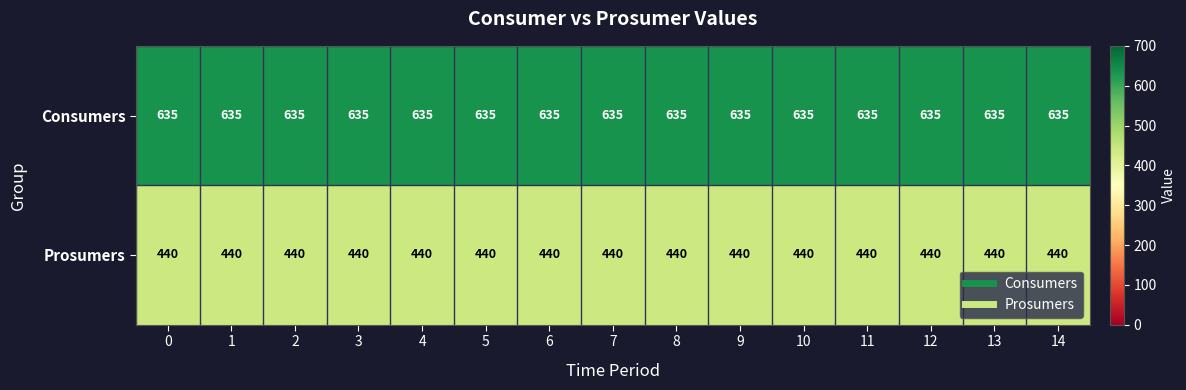

Which series has the largest total across all categories?

Consumers